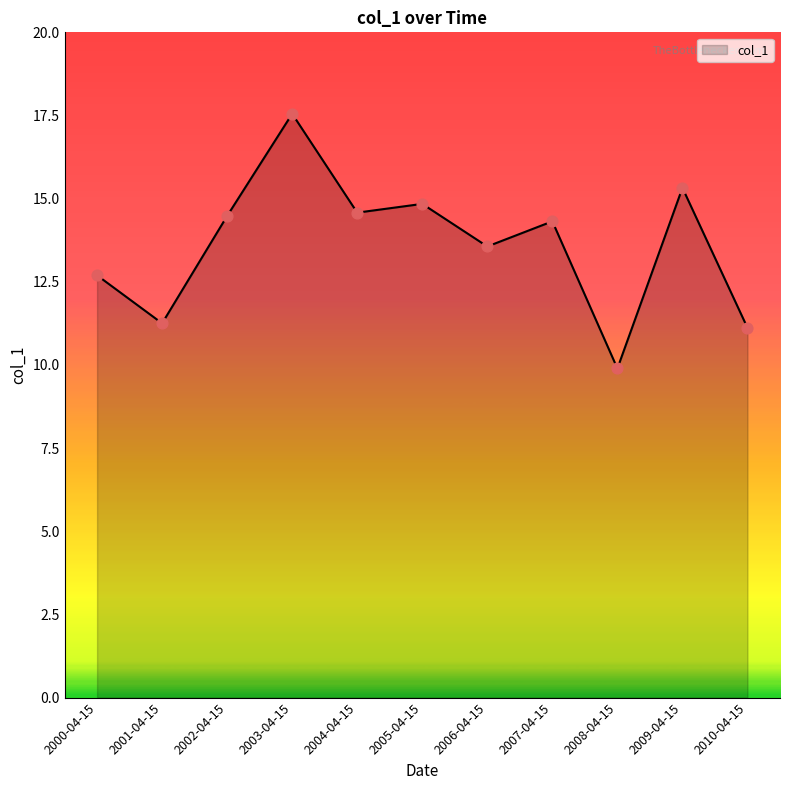

What is the ratio of the value at 2002-04-15 to the value at 2009-04-15?

0.9